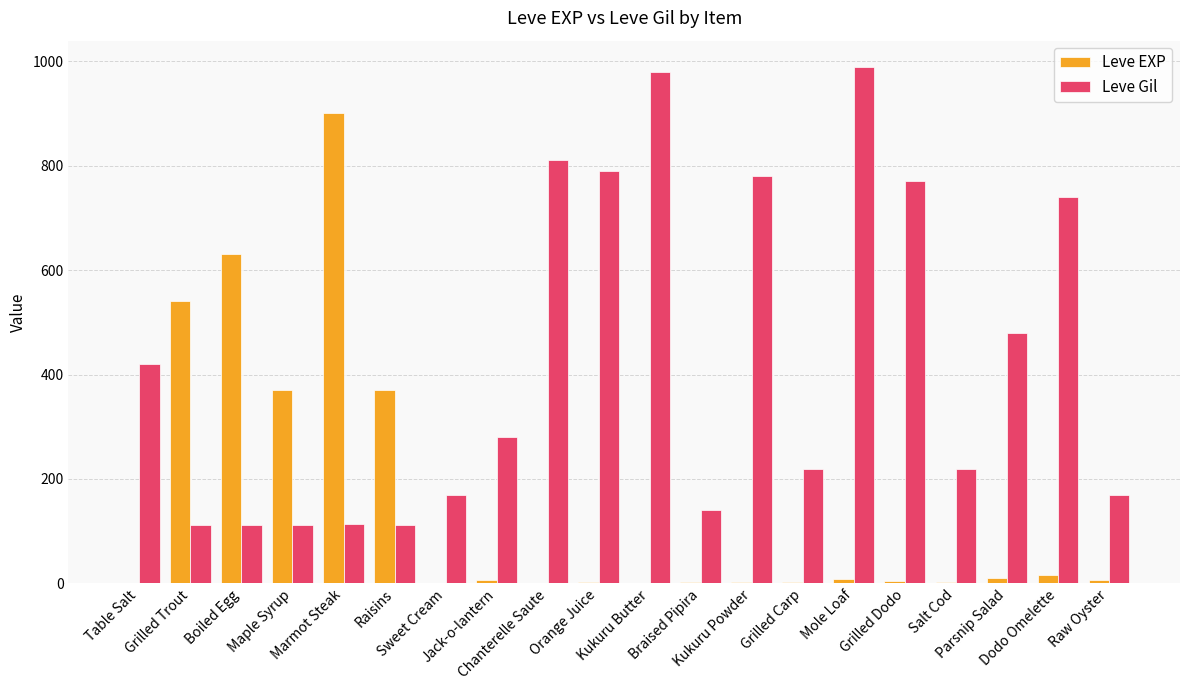

What is the sum of all Leve EXP values?

2881